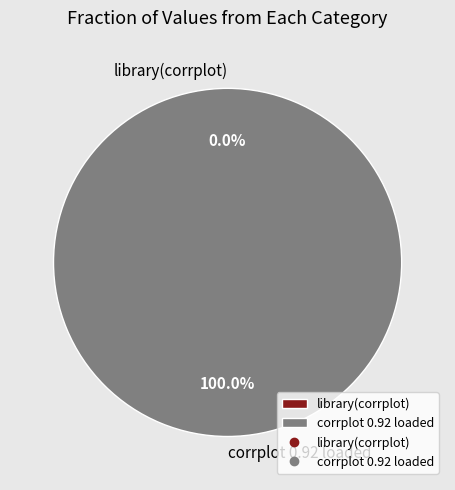

Is there any slice that represents more than half of the pie?

Yes